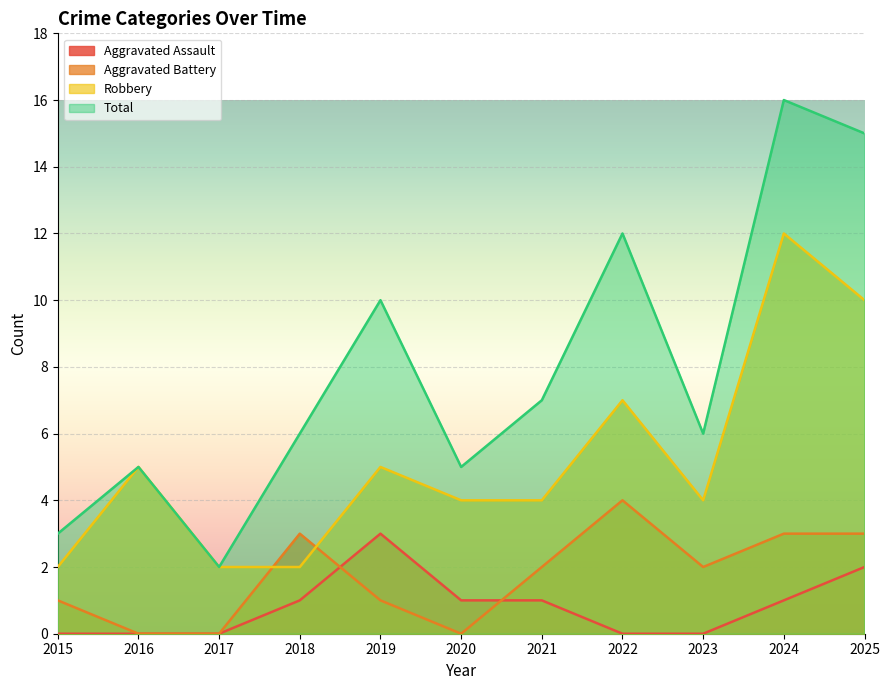

Where is the first local maximum for Aggravated Assault?

2019